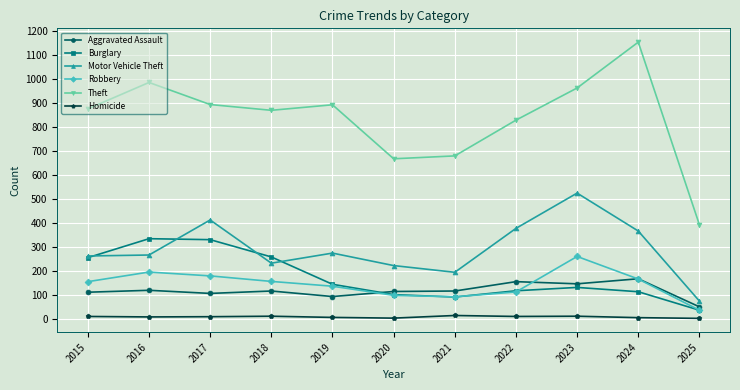

At which label is Motor Vehicle Theft closest to 298?

2019